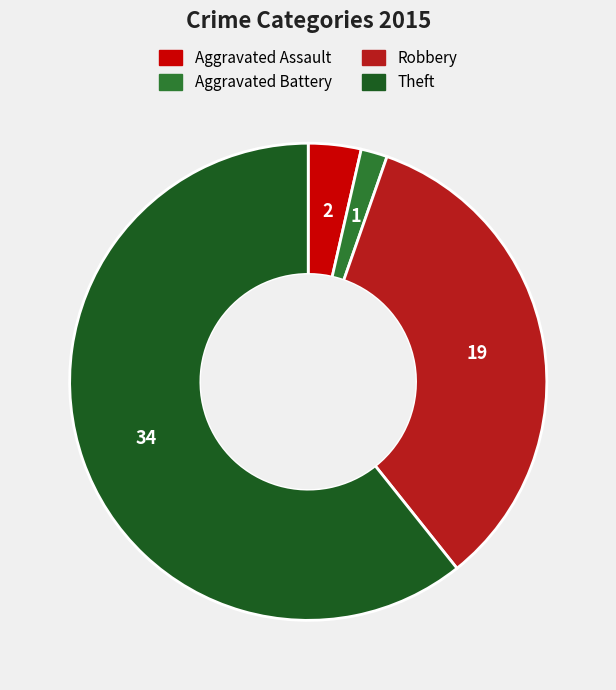

Which category has the biggest portion of the pie?

Theft